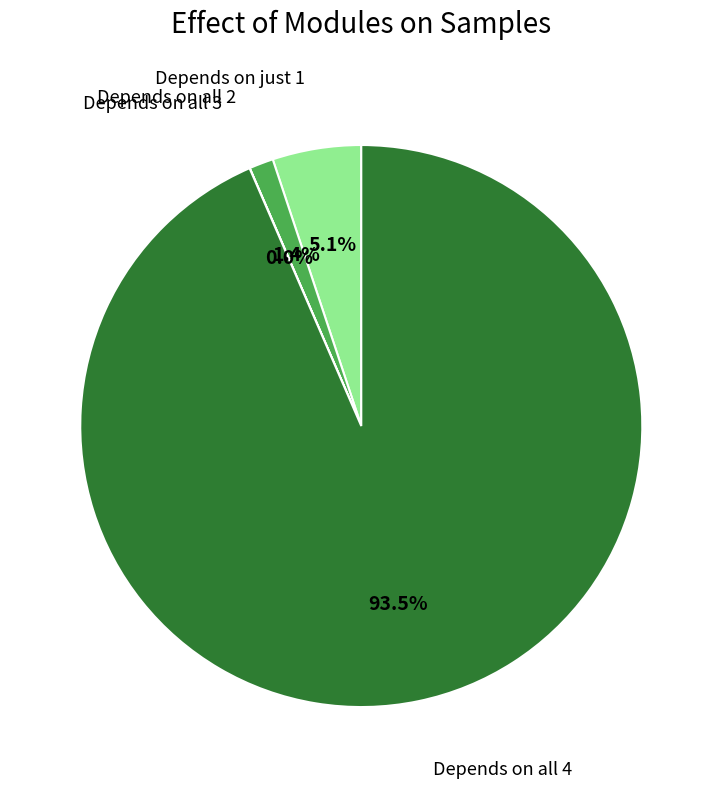

Is there a majority slice in this chart?

Yes